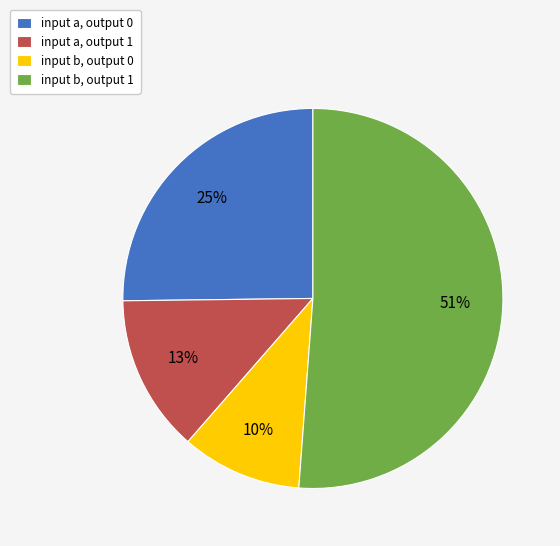

Is the sum of input a, output 1 and input a, output 0 greater than half?

No